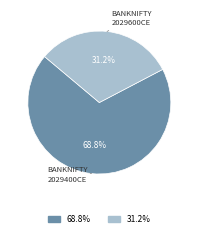

To the nearest percent, what is the difference between the largest and smallest slice percentages?

38%